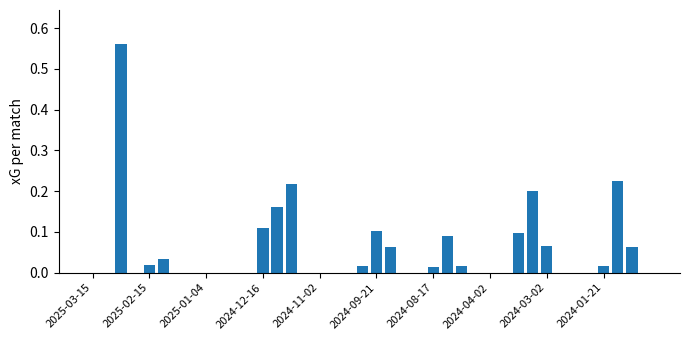

What is the sum of all values?

2.1